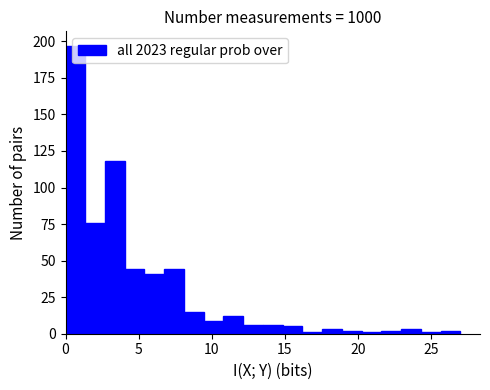

Read against the x-axis, roughly where is the centre of the tallest bar?

0.5